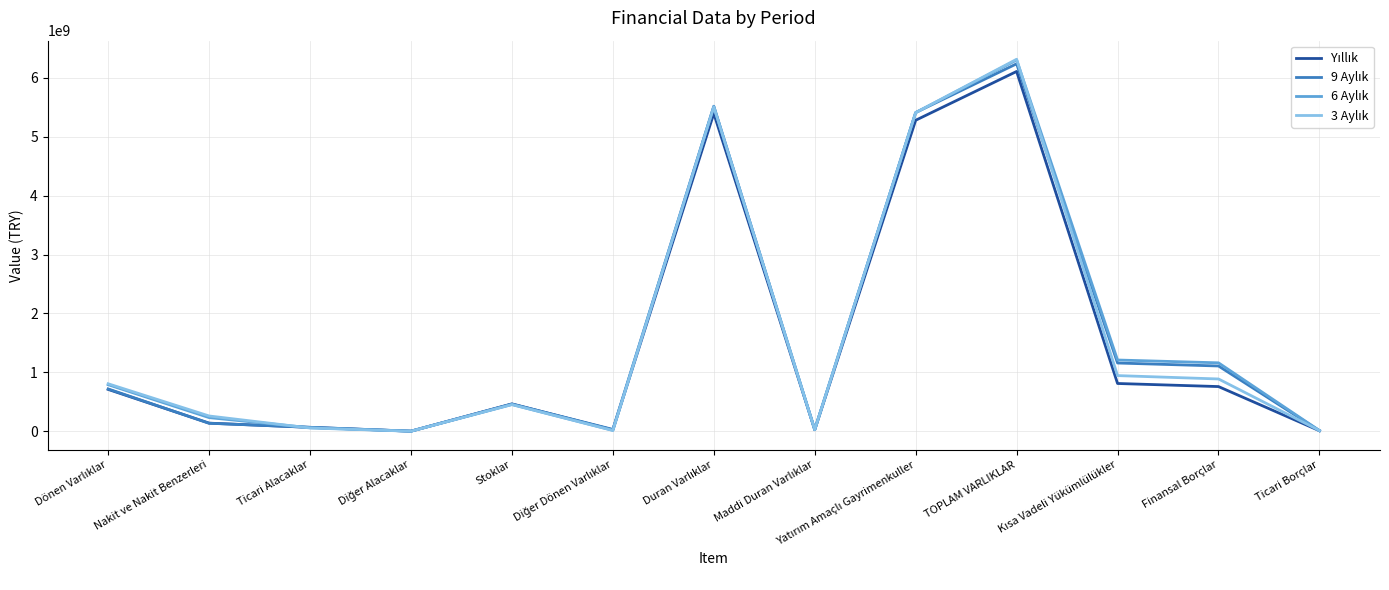

Which category has the highest value across all series?

TOPLAM VARLIKLAR